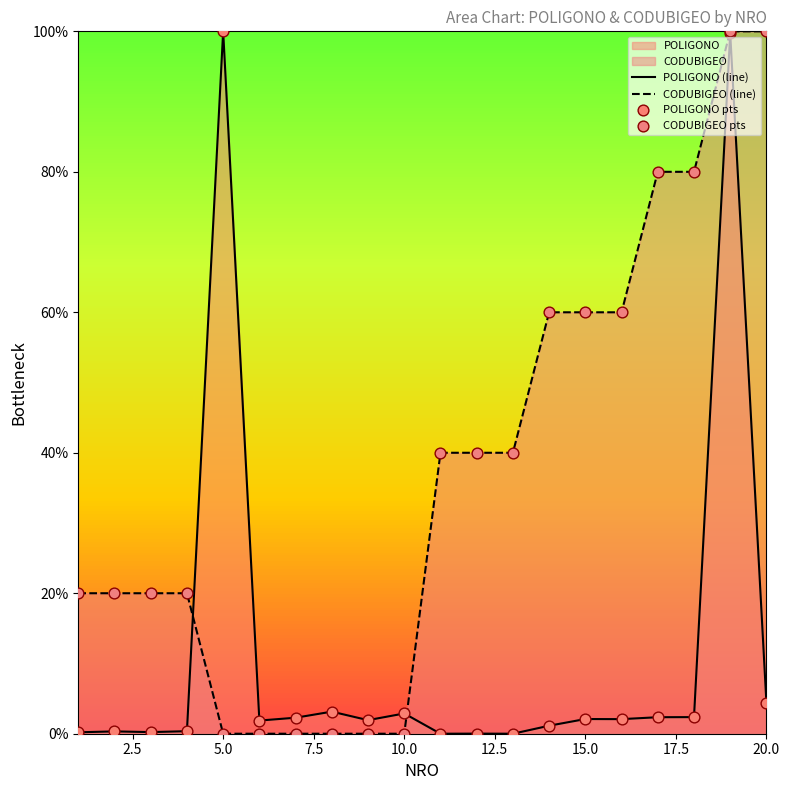

Which series reaches the minimum Y coordinate?

POLIGONO (line)